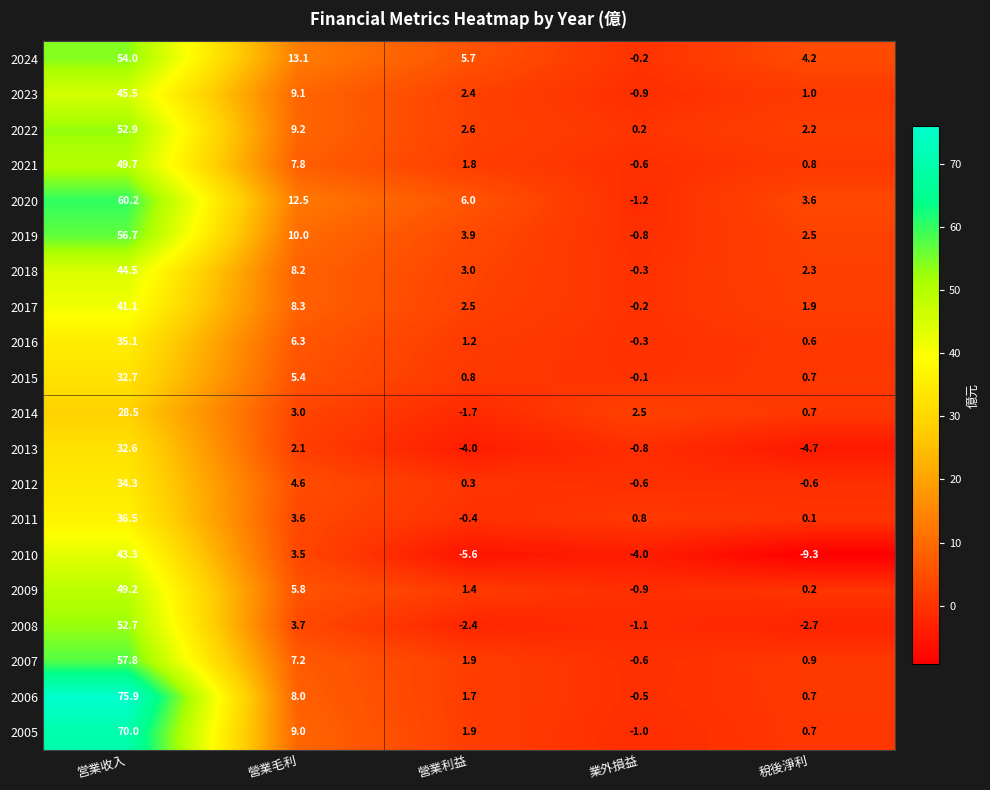

What is the spread (max minus min) of values at 營業利益?

11.6